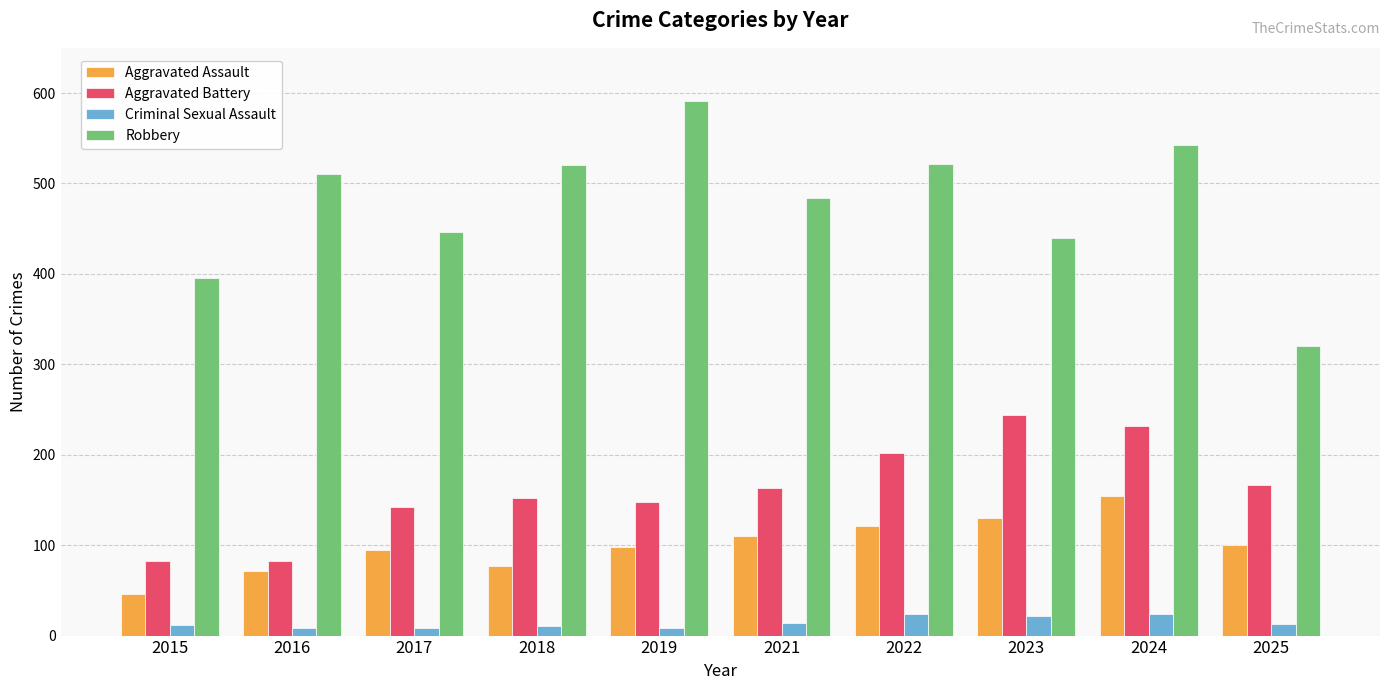

What is the sum of all Aggravated Battery values?

1613